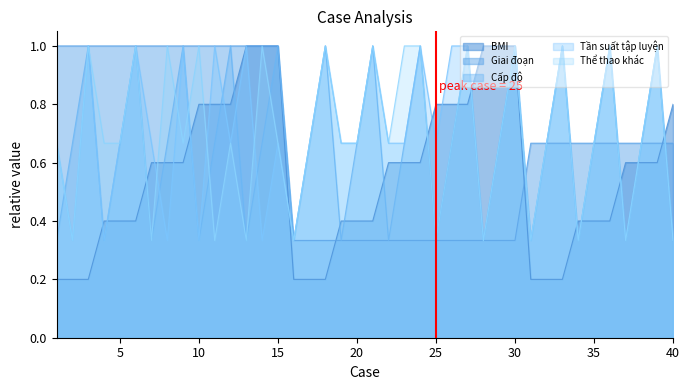

List the series in order of their peak value, lowest first.

BMI, Giai đoạn, Cấp độ, Tần suất tập luyện, Thể thao khác